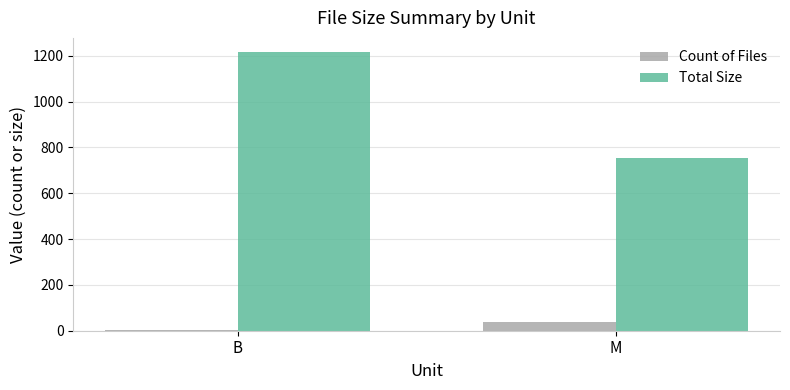

Between B and M, which series saw the biggest shift?

Total Size